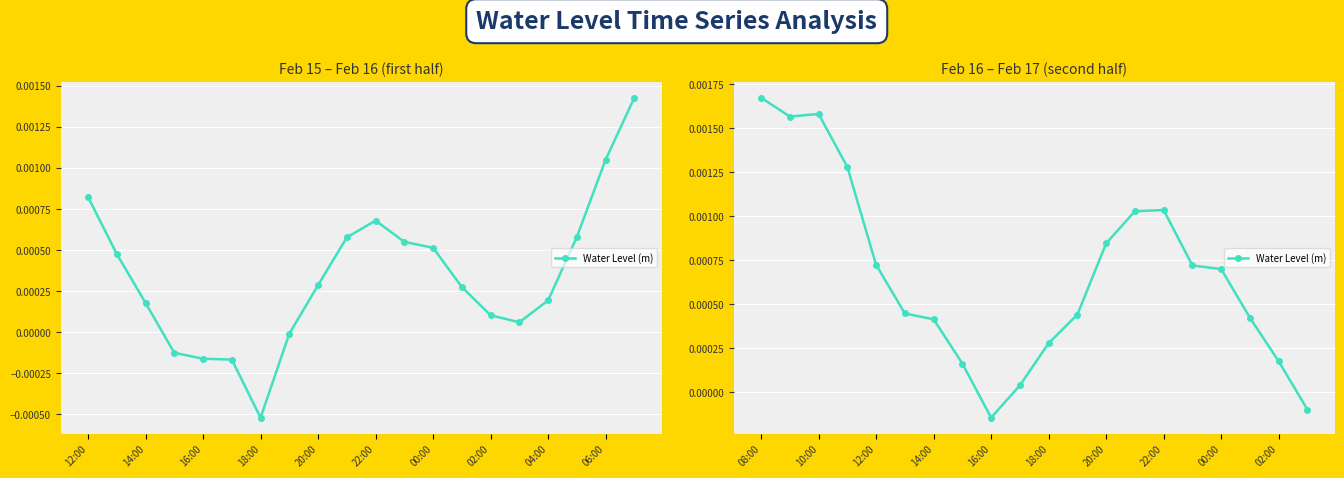

How many interior local valleys (lower than both neighbors) does the data have?

2